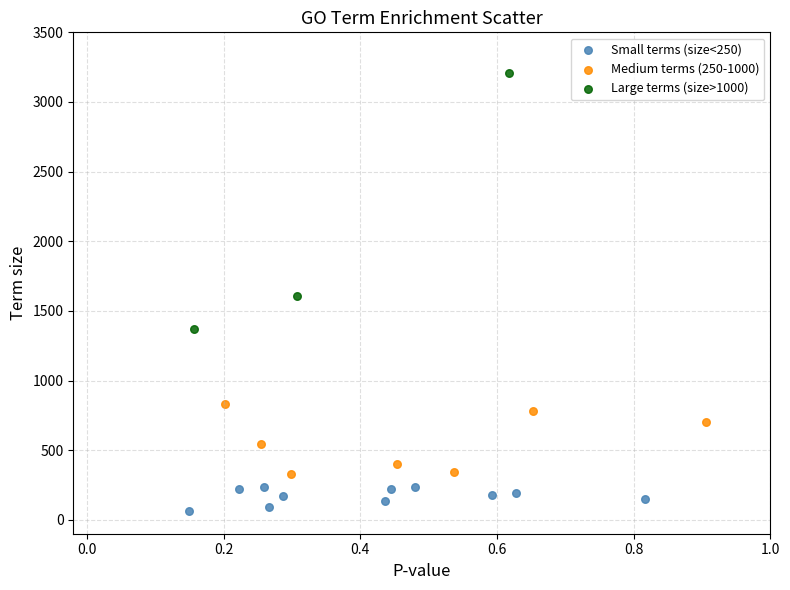

Which series has the widest spread of Y values?

Large terms (size>1000)